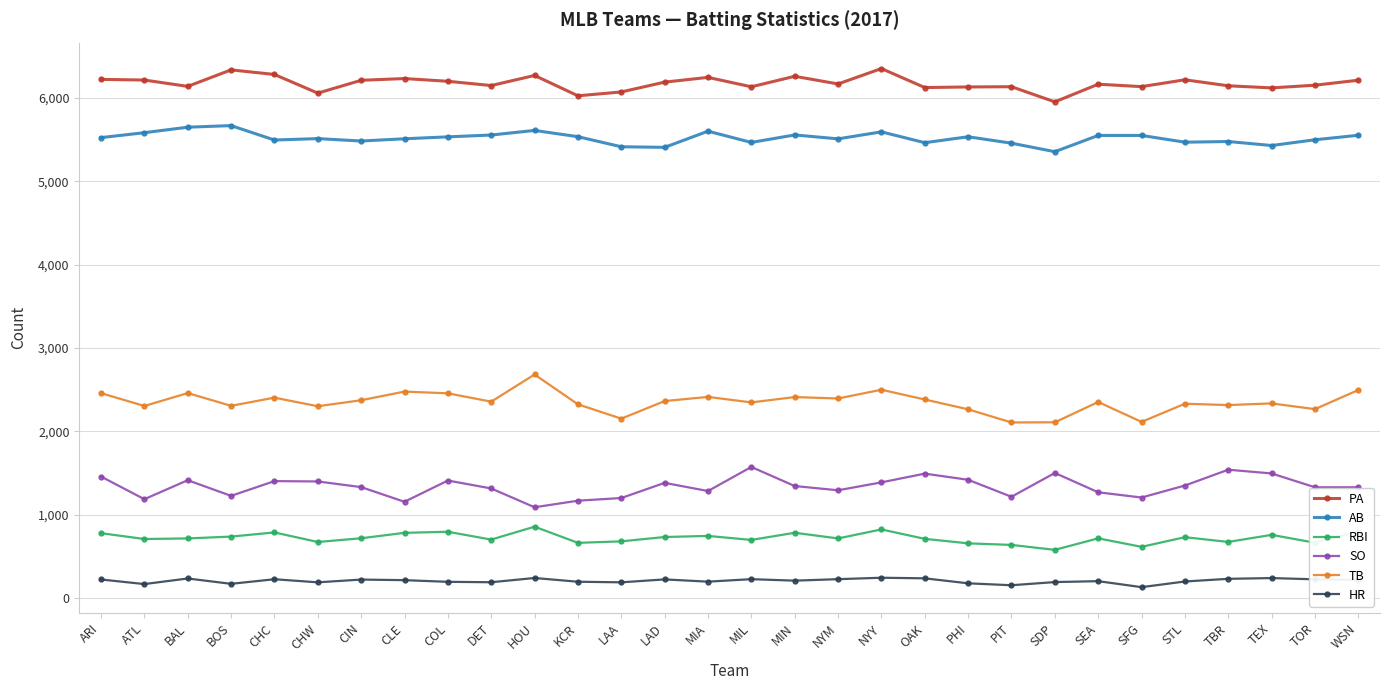

Which series has the largest total across all categories?

PA